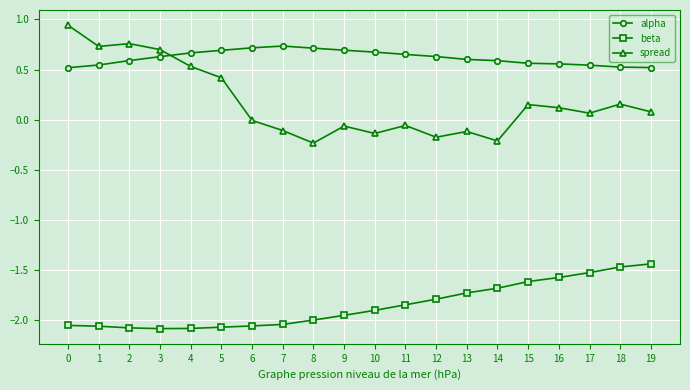

True or false: alpha and spread cross at least once.

True